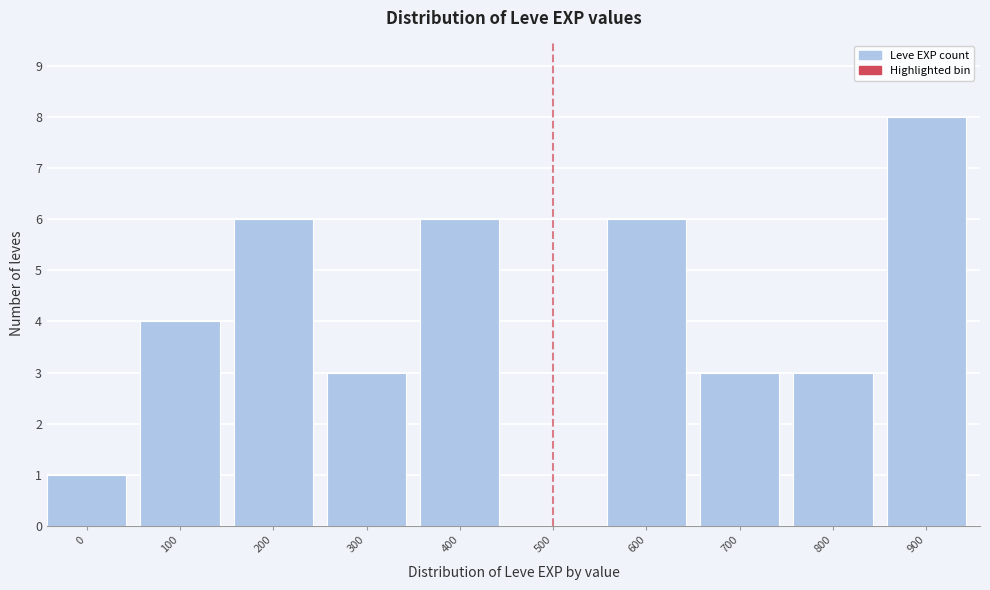

Reading left to right, what are all the values shown in this chart?

0=1	100=4	200=6	300=3	400=6	500=0	600=6	700=3	800=3	900=8